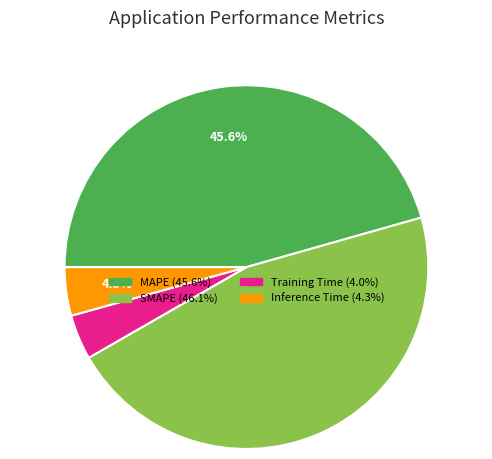

How many segments does this pie chart have?

4